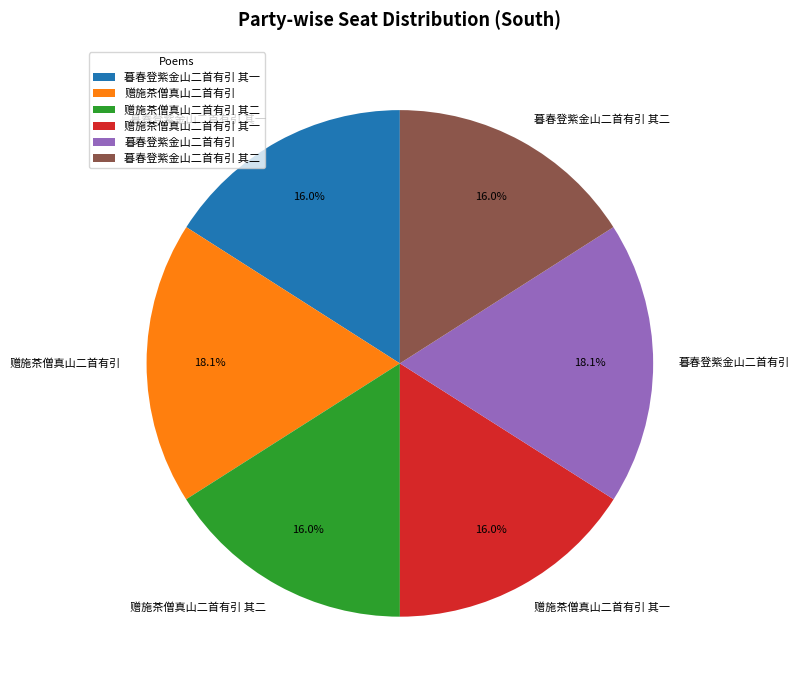

Which has a higher value, 赠施茶僧真山二首有引 or 赠施茶僧真山二首有引 其一?

赠施茶僧真山二首有引